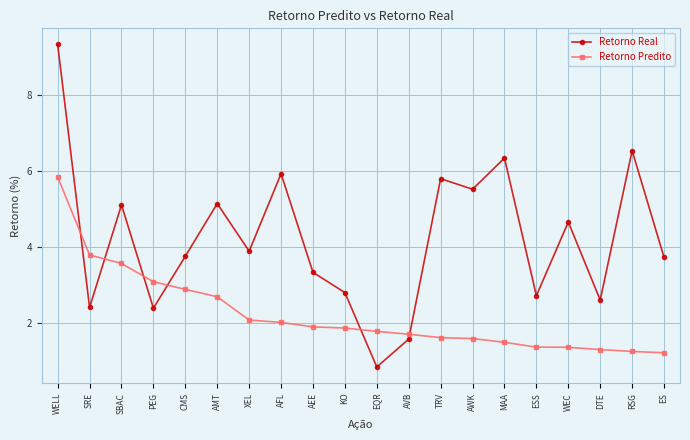

What is the maximum value shown in the chart?

9.3